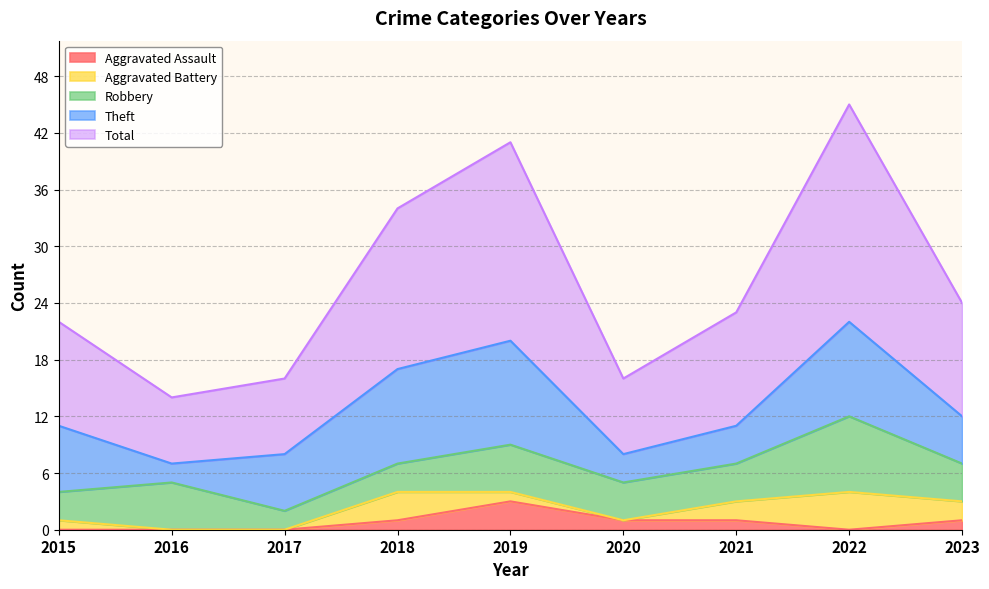

True or false: Aggravated Battery has a value of 1 at 2019.

False